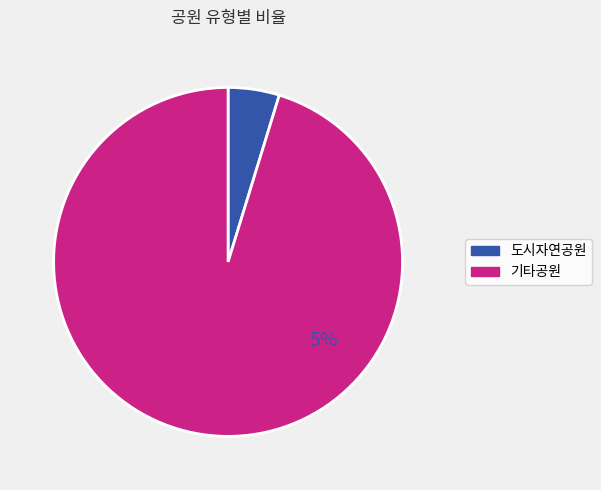

What percentage is NOT represented by 17?

100.0%